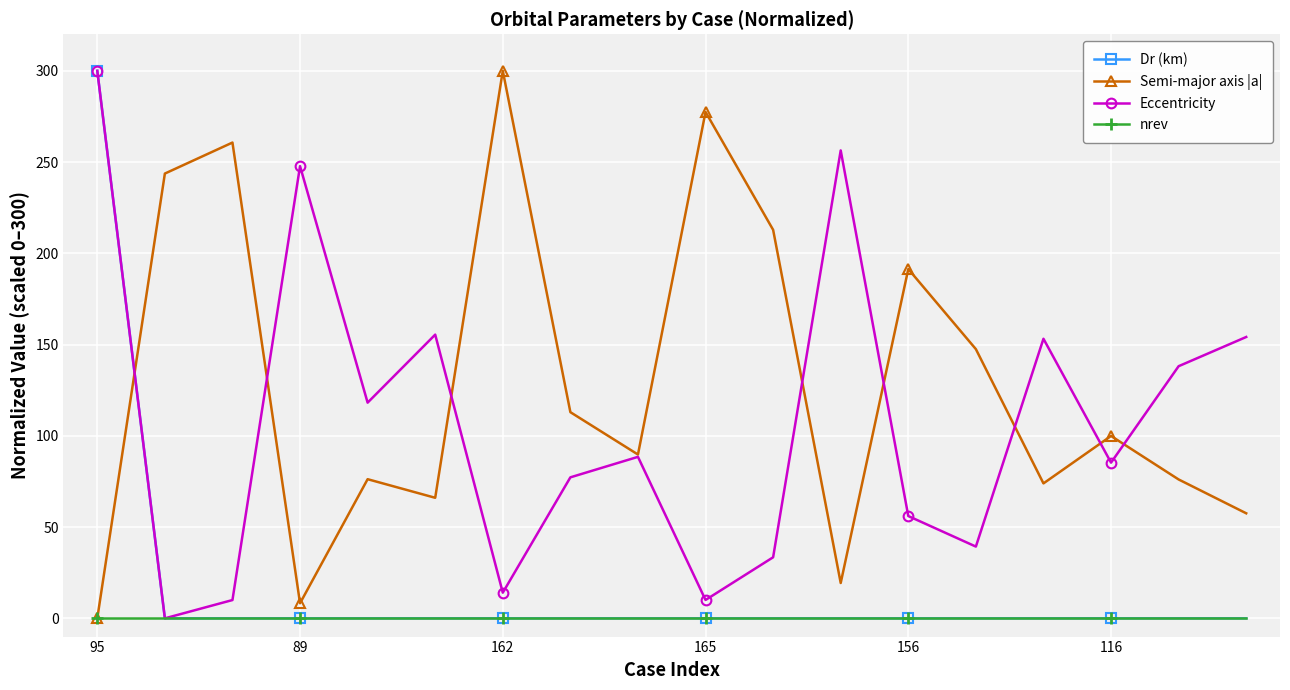

What is the greatest value displayed?

300.0